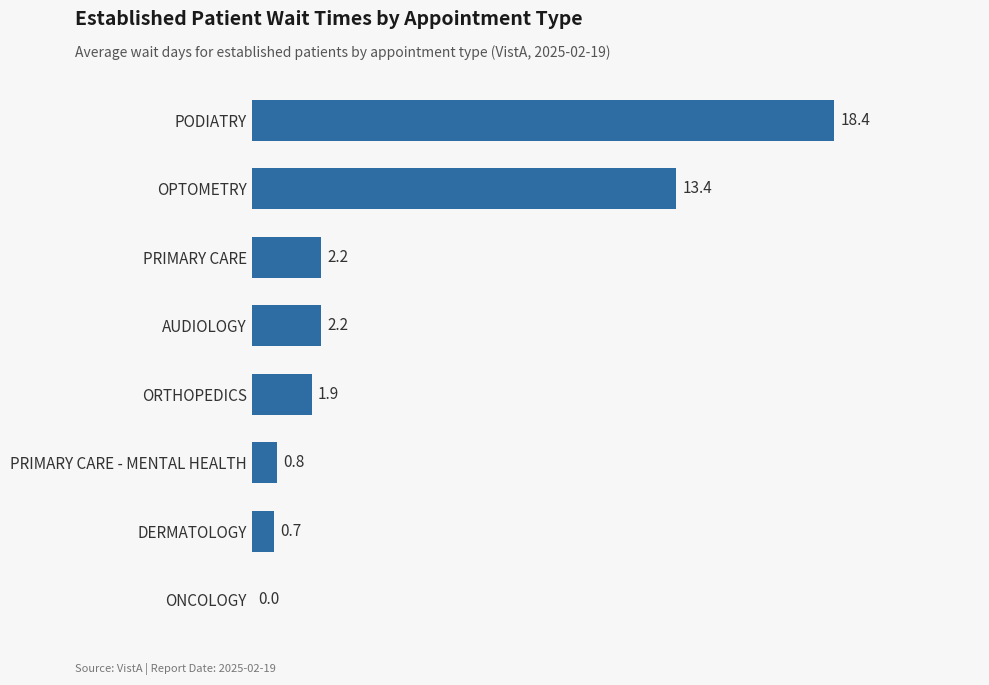

Reading bottom to top, transcribe all the data shown in this chart.

ONCOLOGY=0.0	DERMATOLOGY=0.7	PRIMARY CARE - MENTAL HEALTH=0.8	ORTHOPEDICS=1.9	AUDIOLOGY=2.2	PRIMARY CARE=2.2	OPTOMETRY=13.4	PODIATRY=18.4